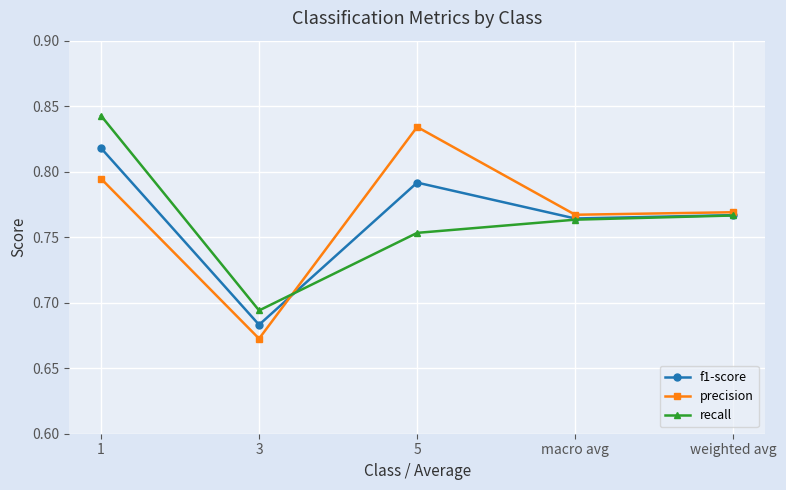

What is the total value across all series at 3?

2.0